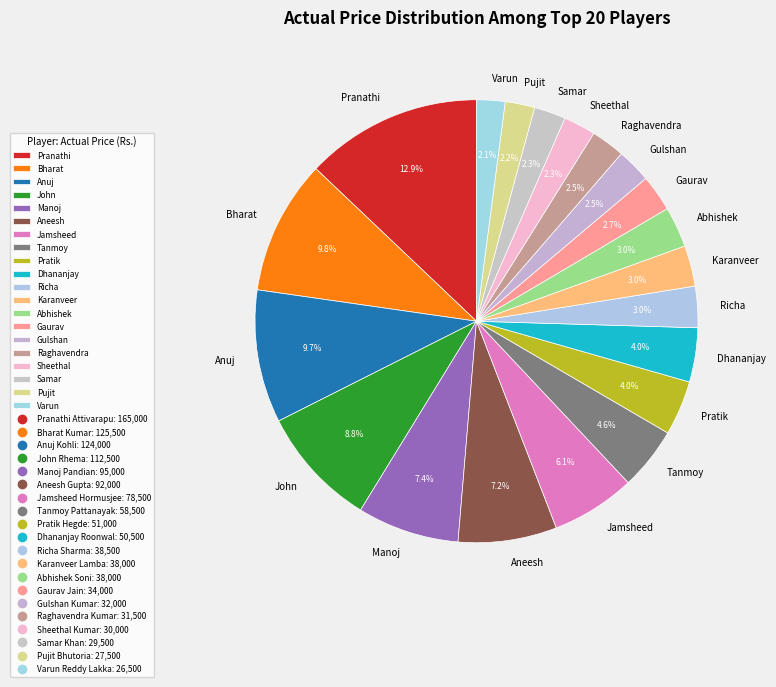

How much of the chart is everything except Gulshan?

97.5%